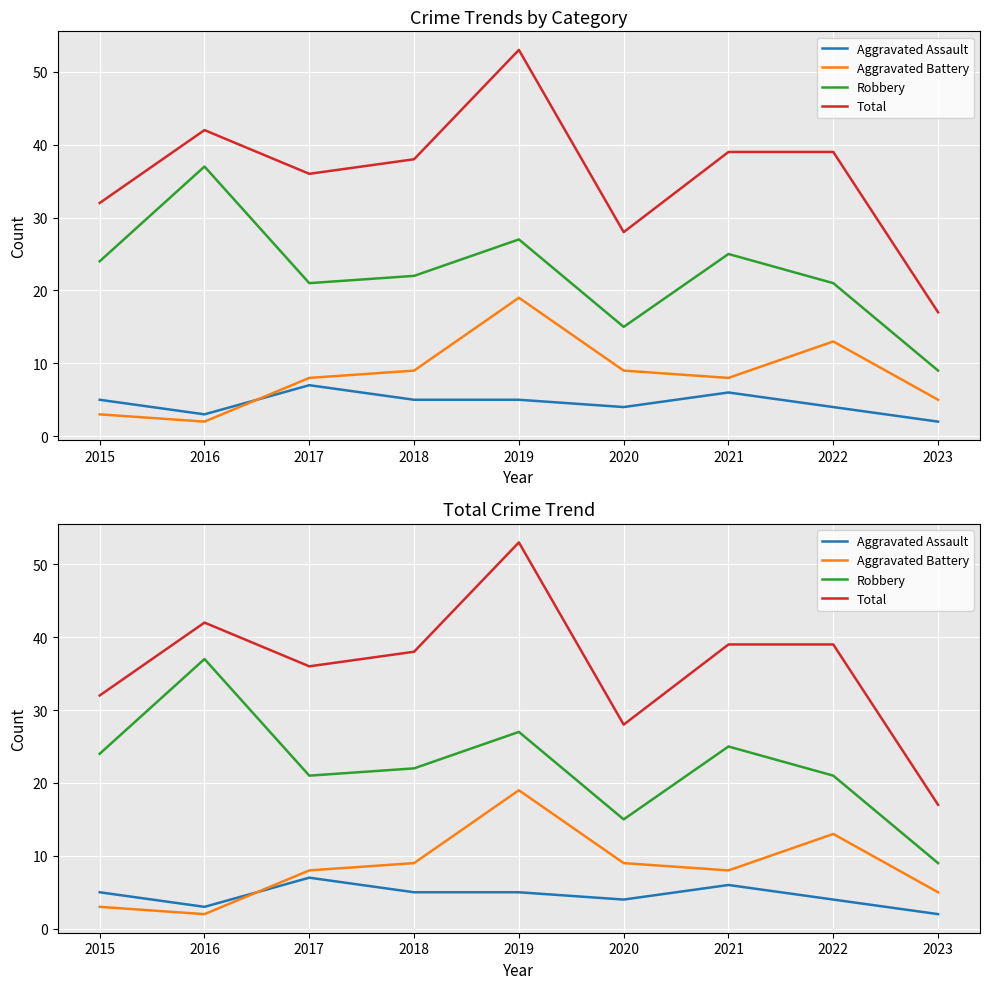

Reading right to left, list all the values displayed in this chart.

Aggravated Assault: 2023=2	2022=4	2021=6	2020=4	2019=5	2018=5	2017=7	2016=3	2015=5
Aggravated Battery: 2023=5	2022=13	2021=8	2020=9	2019=19	2018=9	2017=8	2016=2	2015=3
Robbery: 2023=9	2022=21	2021=25	2020=15	2019=27	2018=22	2017=21	2016=37	2015=24
Total: 2023=17	2022=39	2021=39	2020=28	2019=53	2018=38	2017=36	2016=42	2015=32